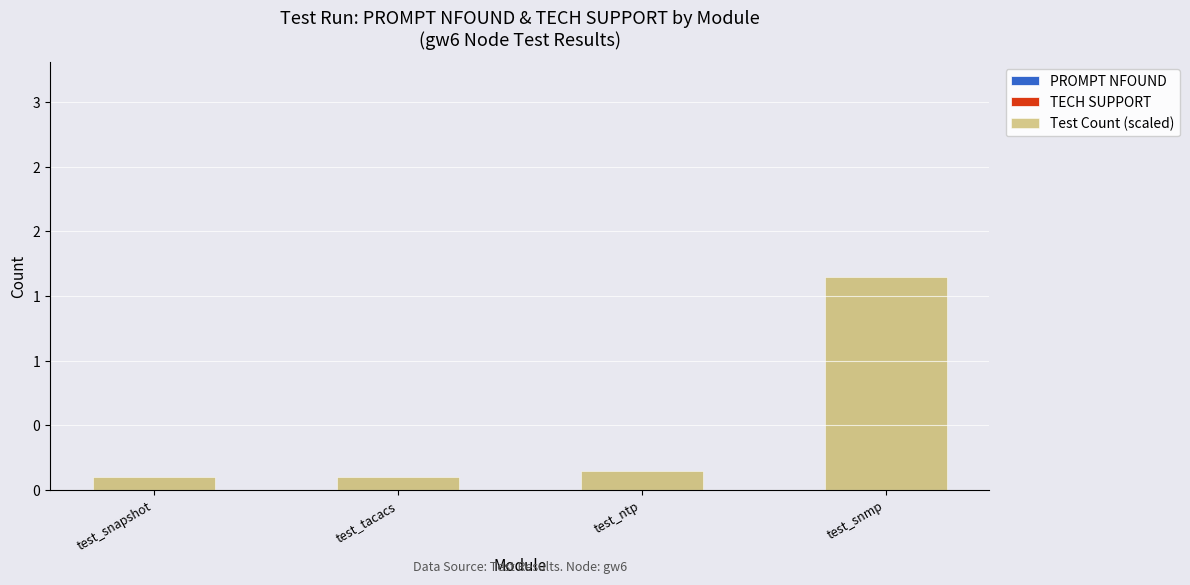

Does the chart contain any negative values?

No